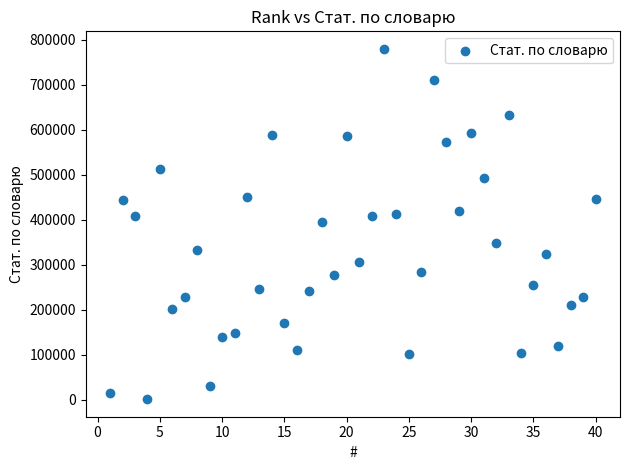

What is the range of X values (max minus min)?

39